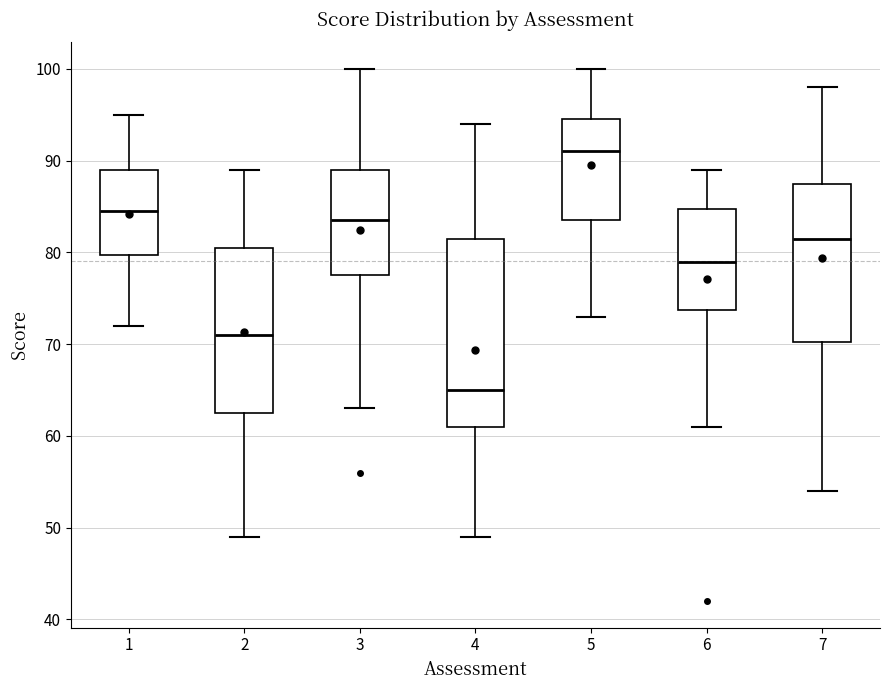

Comparing the boxes themselves (not the whiskers), which one is the tallest?

4